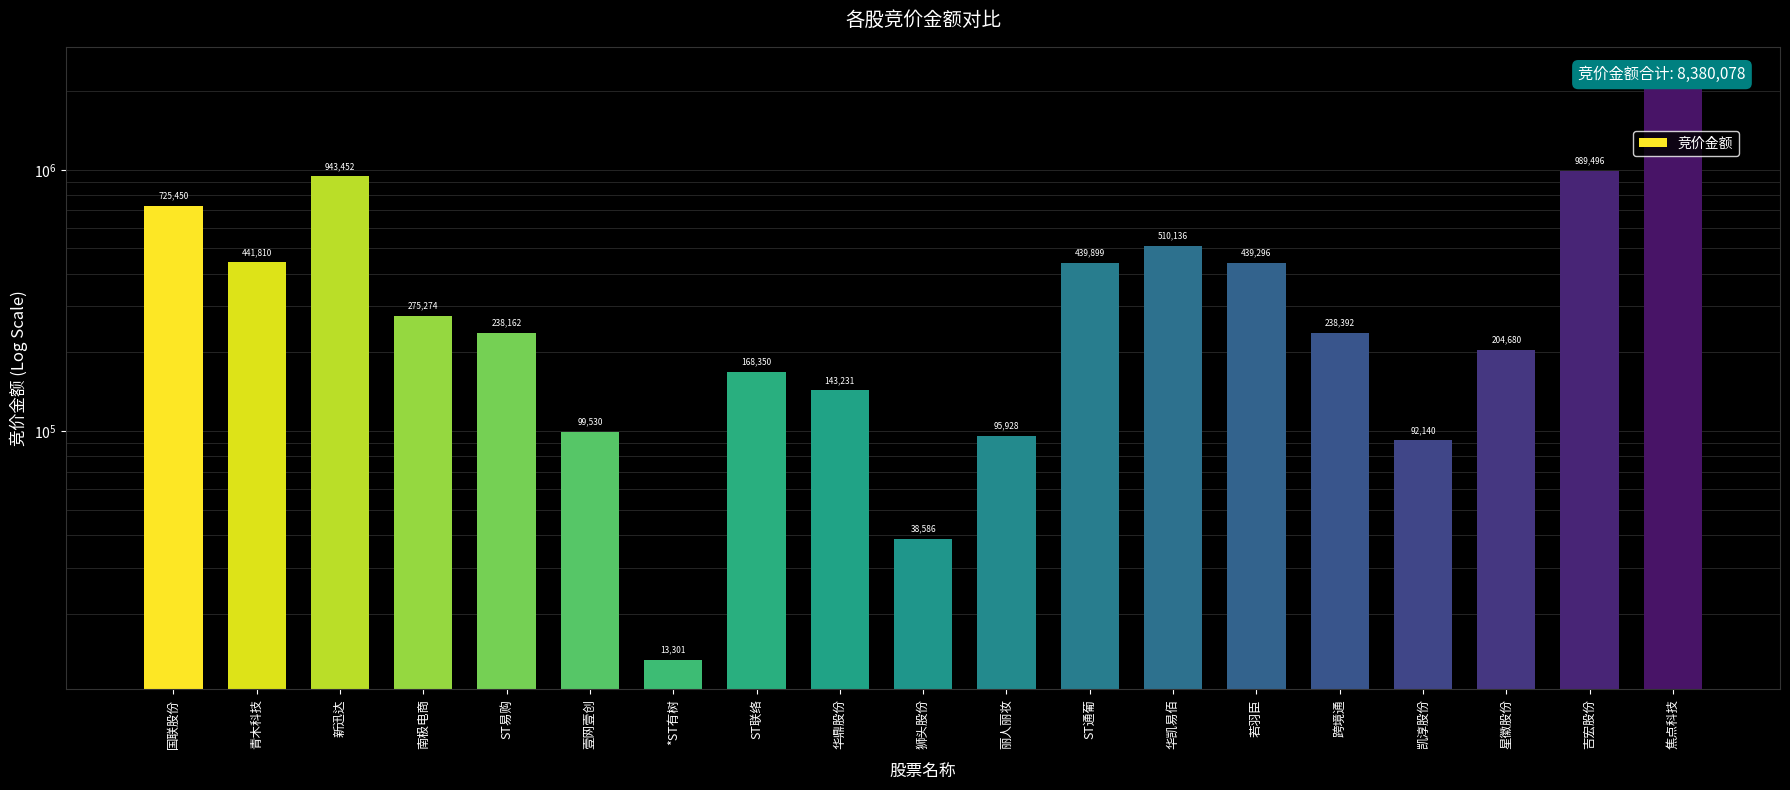

Reading right to left, extract all data points from this chart.

2282965	989496	204680	92140	238392	439296	510136	439899	95928	38586	143231	168350	13301	99530	238162	275274	943452	441810	725450